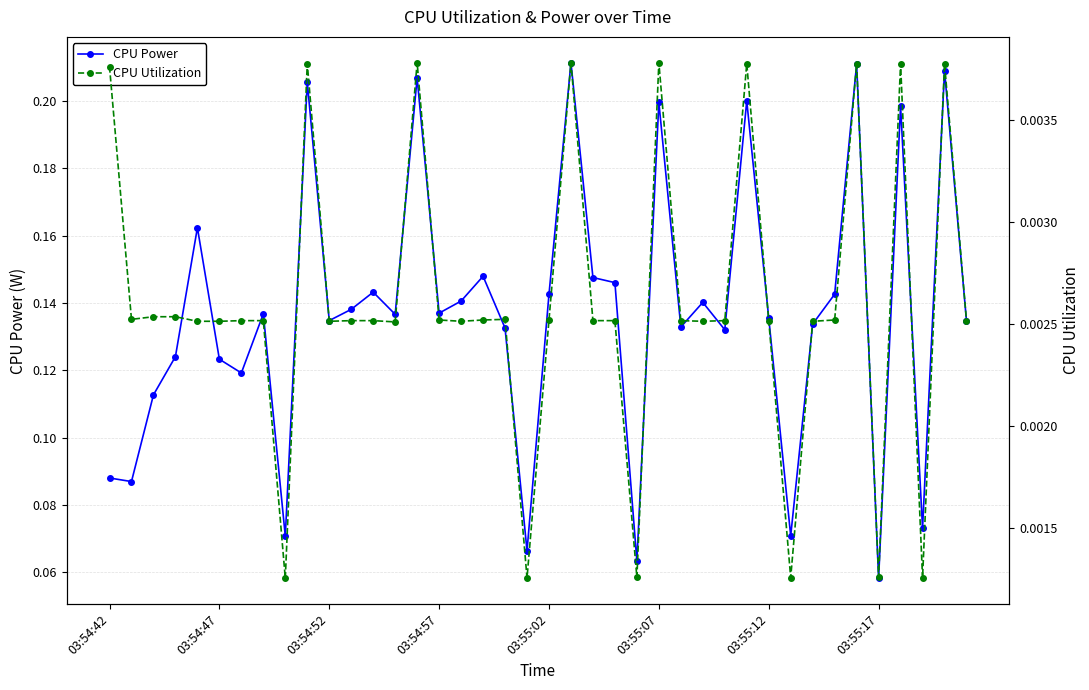

True or false: CPU Utilization and CPU Power cross at least once.

False